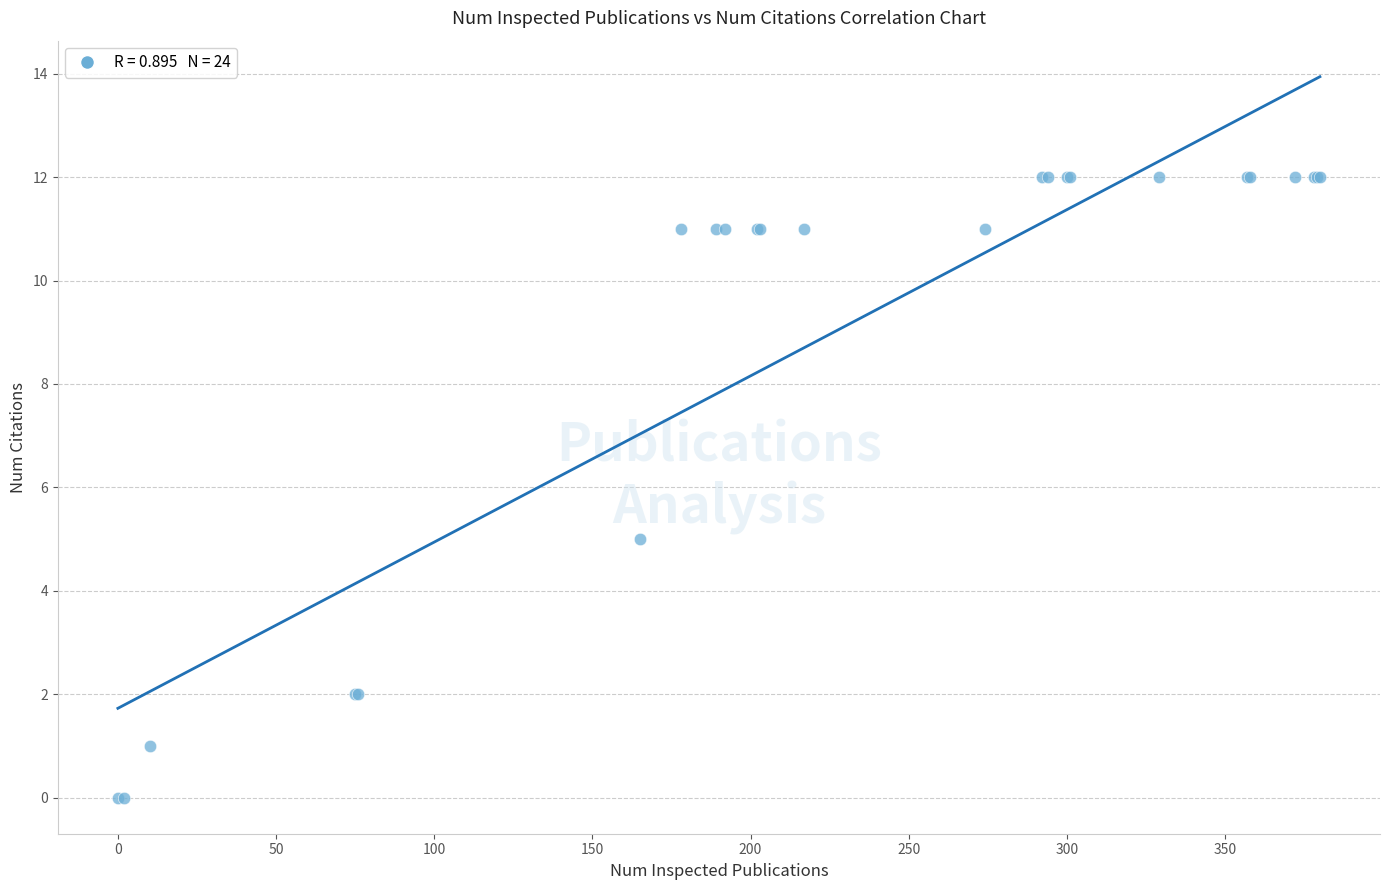

What Y value in the scatter plot is closest to 6?

5